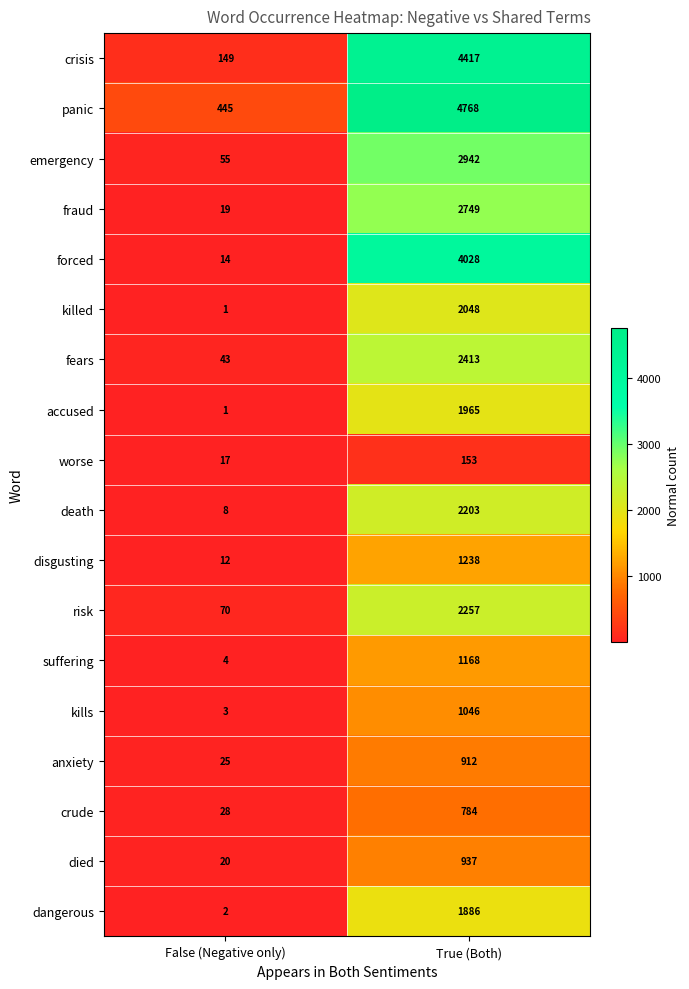

Which category has the lowest value across all series?

False (Negative only)